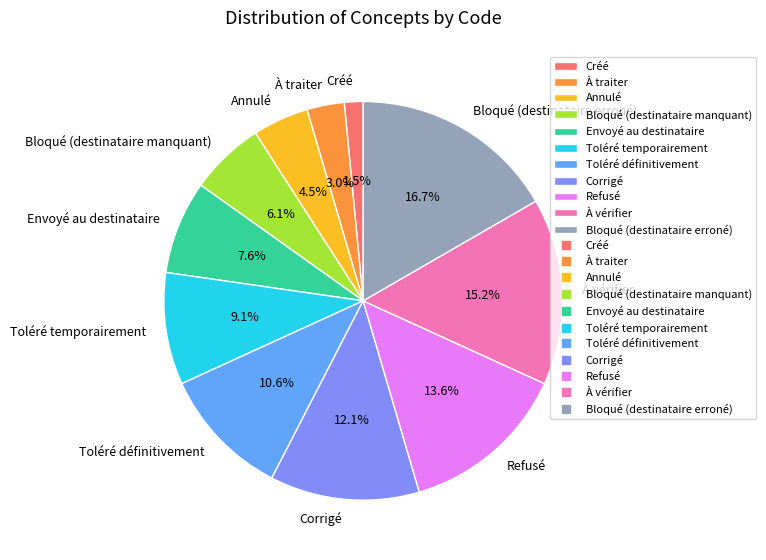

Approximately how many times larger is the value at À vérifier compared to Toléré temporairement?

1.7